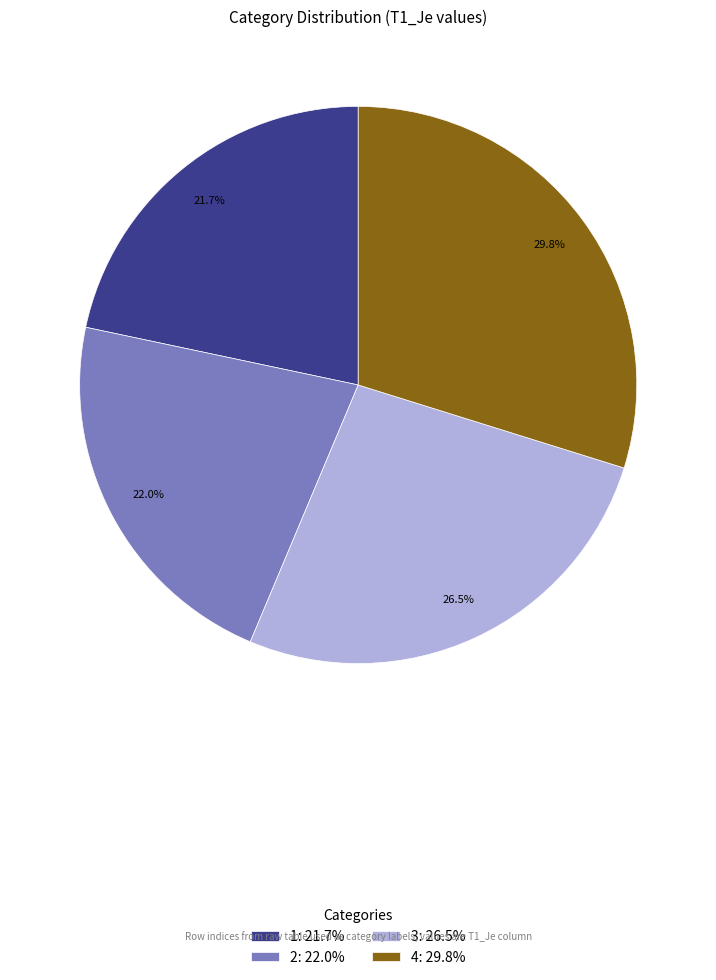

Which slice is the largest?

4